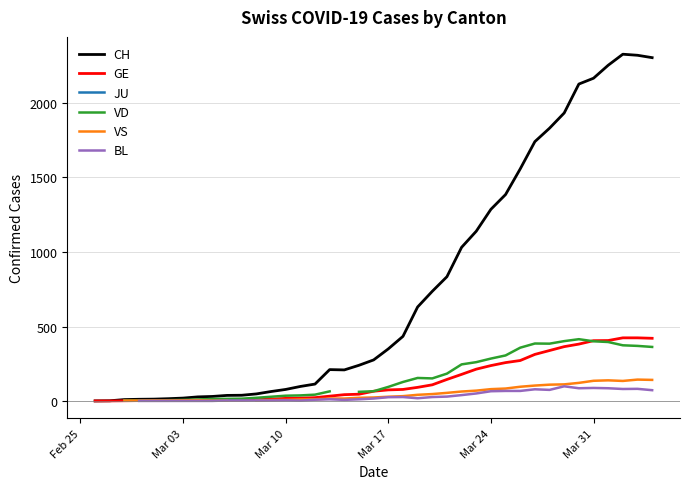

Count the number of data series in this chart.

6